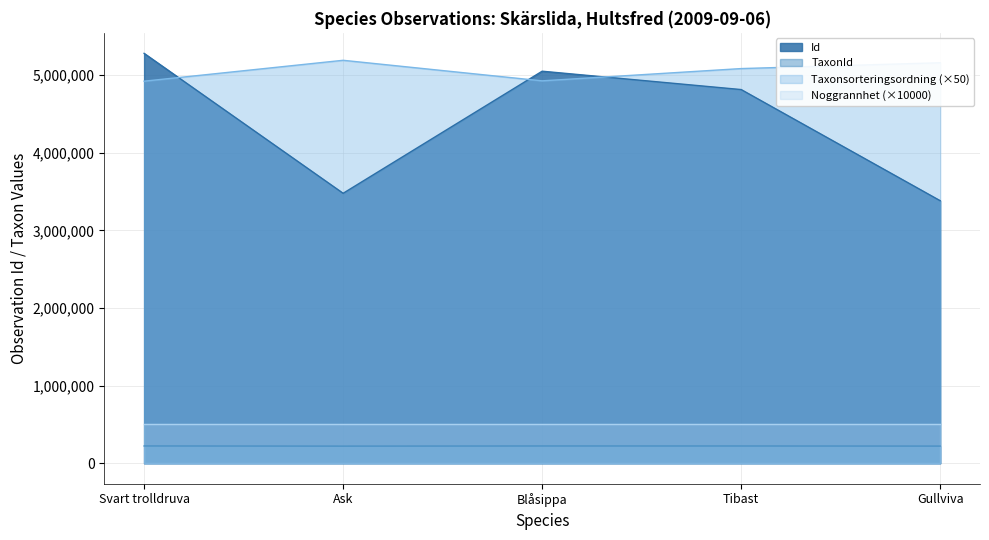

List the labels in order of value, largest first.

Svart trolldruva, Blåsippa, Tibast, Ask, Gullviva